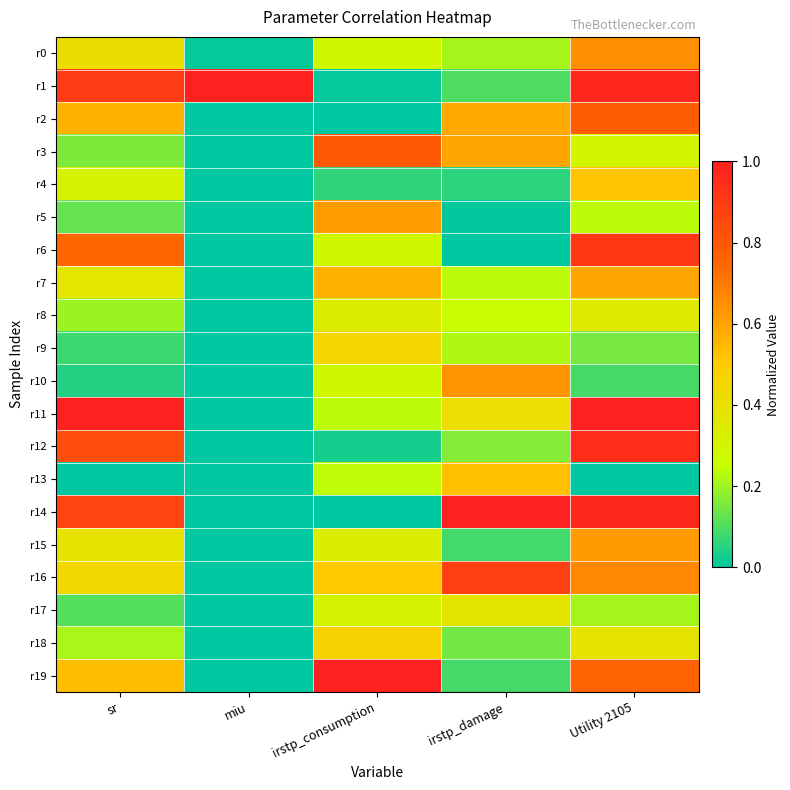

Reading right to left, what are all the values shown in this chart?

r0: Utility 2105=0.6	irstp_damage=0.2	irstp_consumption=0.3	miu=0.0	sr=0.4
r1: Utility 2105=1.0	irstp_damage=0.1	irstp_consumption=0.0	miu=1.0	sr=0.9
r2: Utility 2105=0.8	irstp_damage=0.6	irstp_consumption=0.0	miu=0.0	sr=0.6
r3: Utility 2105=0.3	irstp_damage=0.6	irstp_consumption=0.8	miu=0.0	sr=0.2
r4: Utility 2105=0.5	irstp_damage=0.1	irstp_consumption=0.1	miu=0.0	sr=0.3
r5: Utility 2105=0.2	irstp_damage=0.0	irstp_consumption=0.6	miu=0.0	sr=0.1
r6: Utility 2105=0.9	irstp_damage=0.0	irstp_consumption=0.3	miu=0.0	sr=0.7
r7: Utility 2105=0.6	irstp_damage=0.2	irstp_consumption=0.6	miu=0.0	sr=0.4
r8: Utility 2105=0.4	irstp_damage=0.3	irstp_consumption=0.3	miu=0.0	sr=0.2
r9: Utility 2105=0.1	irstp_damage=0.2	irstp_consumption=0.4	miu=0.0	sr=0.1
r10: Utility 2105=0.1	irstp_damage=0.6	irstp_consumption=0.3	miu=0.0	sr=0.0
r11: Utility 2105=1.0	irstp_damage=0.4	irstp_consumption=0.2	miu=0.0	sr=1.0
r12: Utility 2105=1.0	irstp_damage=0.2	irstp_consumption=0.0	miu=0.0	sr=0.8
r13: Utility 2105=0.0	irstp_damage=0.5	irstp_consumption=0.2	miu=0.0	sr=0.0
r14: Utility 2105=1.0	irstp_damage=1.0	irstp_consumption=0.0	miu=0.0	sr=0.9
r15: Utility 2105=0.6	irstp_damage=0.1	irstp_consumption=0.3	miu=0.0	sr=0.4
r16: Utility 2105=0.7	irstp_damage=0.9	irstp_consumption=0.5	miu=0.0	sr=0.4
r17: Utility 2105=0.2	irstp_damage=0.4	irstp_consumption=0.3	miu=0.0	sr=0.1
r18: Utility 2105=0.4	irstp_damage=0.1	irstp_consumption=0.5	miu=0.0	sr=0.2
r19: Utility 2105=0.8	irstp_damage=0.1	irstp_consumption=1.0	miu=0.0	sr=0.5